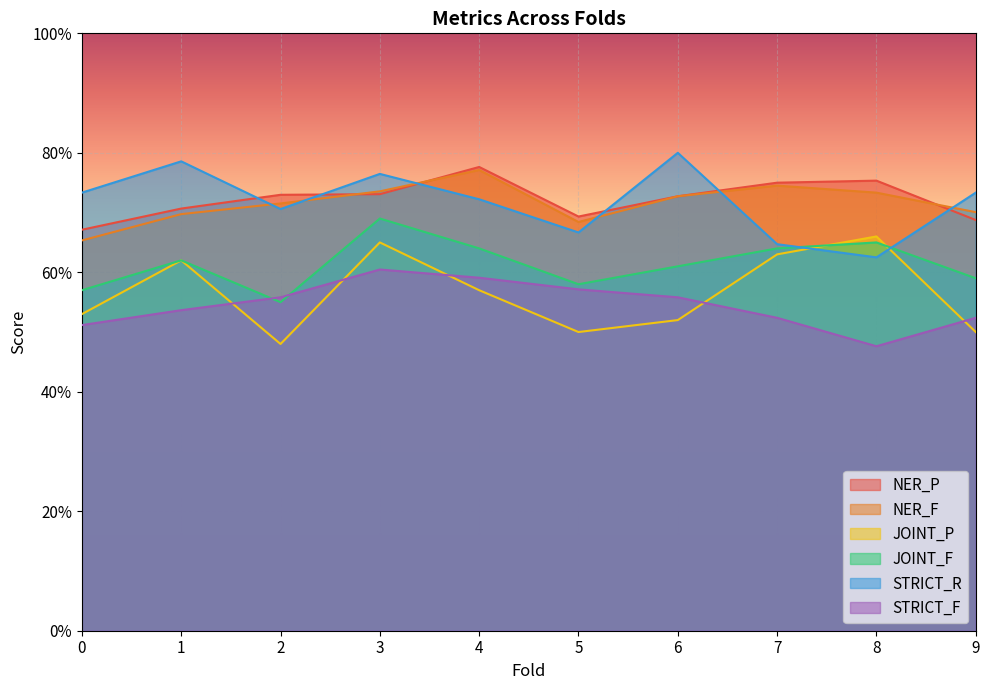

What are all the series names shown in the legend?

NER_P, NER_F, JOINT_P, JOINT_F, STRICT_R, STRICT_F